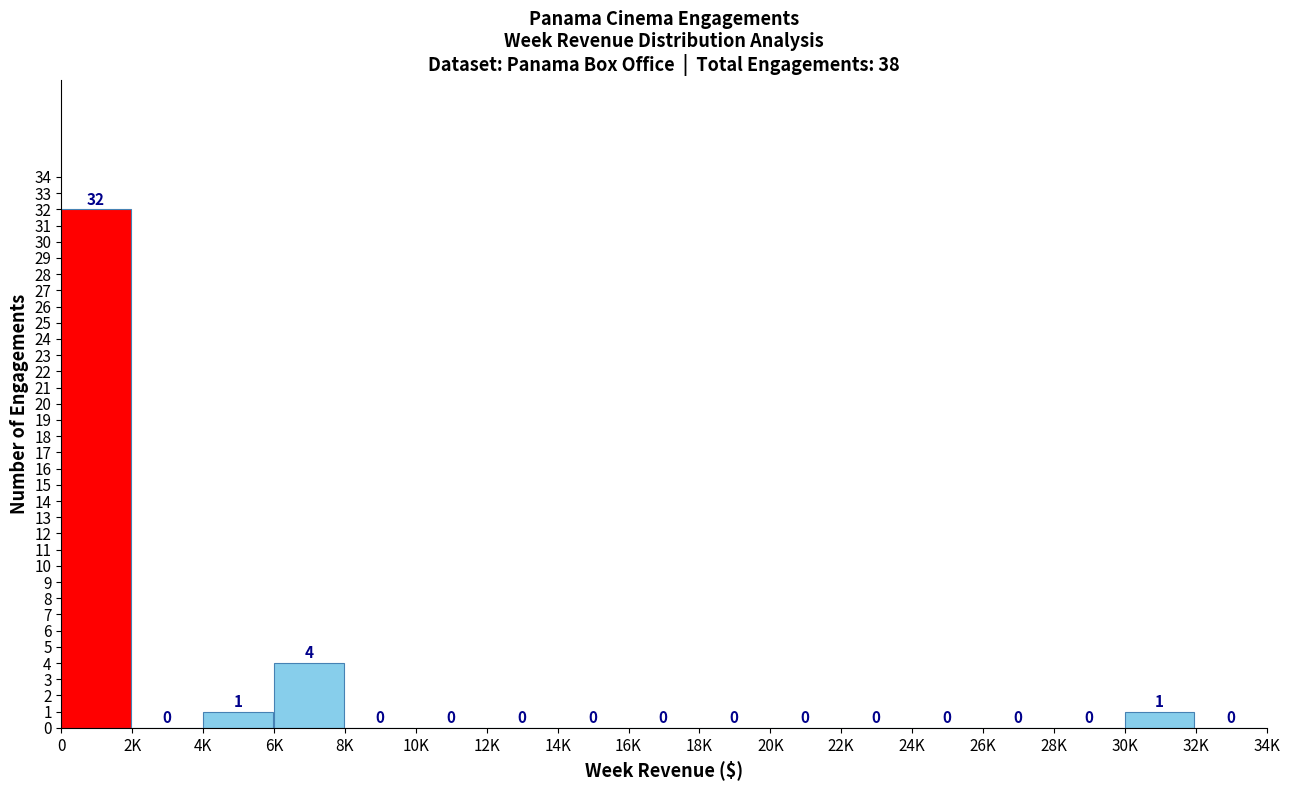

Reading left to right, what are all the values shown in this chart?

0=32	2K=0	4K=1	6K=4	8K=0	10K=0	12K=0	14K=0	16K=0	18K=0	20K=0	22K=0	24K=0	26K=0	28K=0	30K=1	32K=0